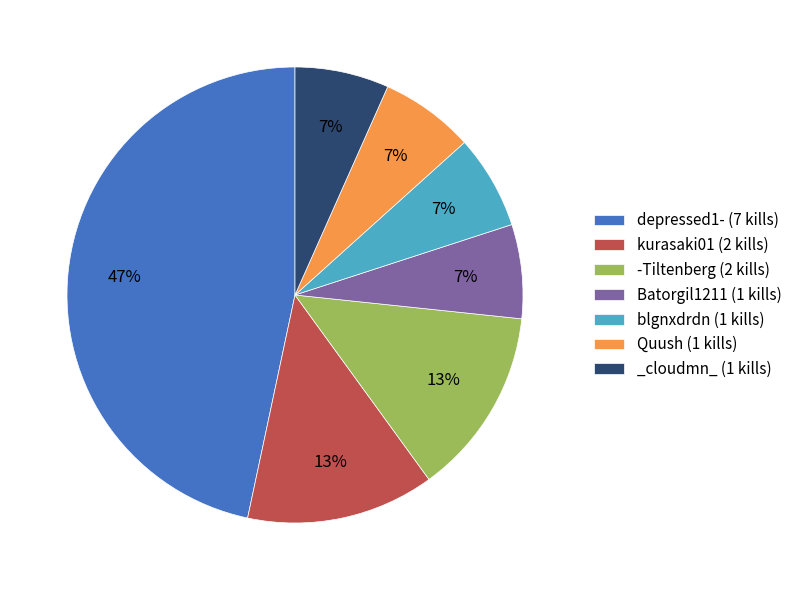

True or false: depressed1- accounts for 62% of the total.

False